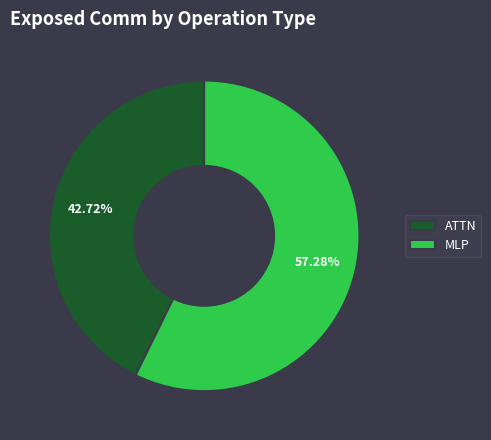

Do ATTN and MLP together represent more than half of the pie?

Yes